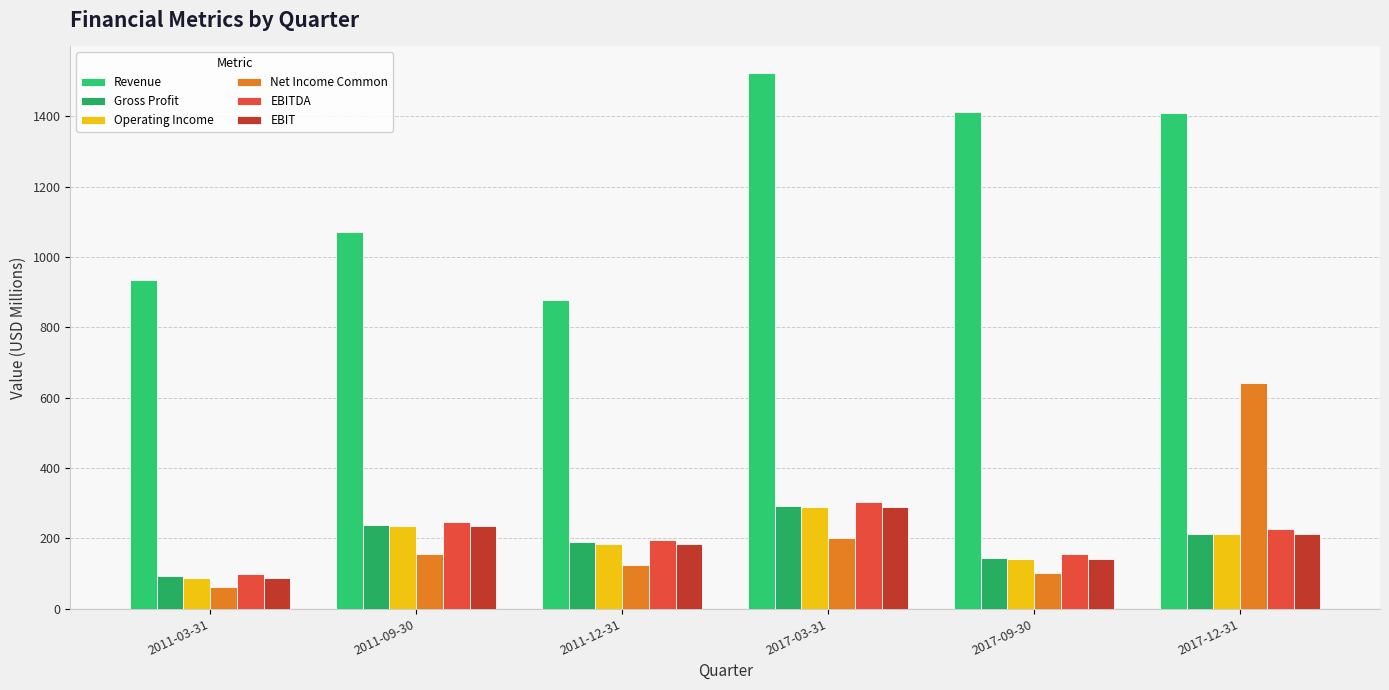

How many bars are there in each group?

6